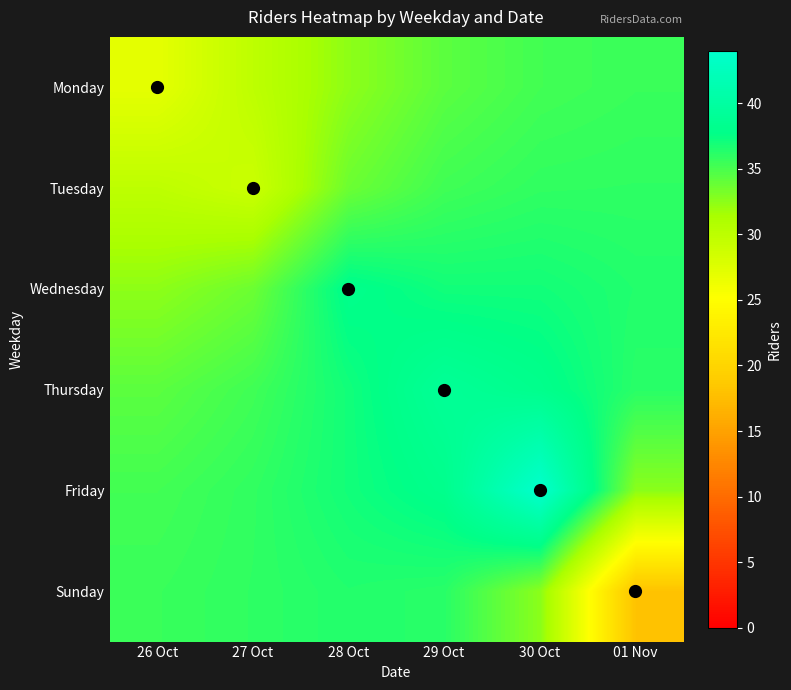

Rank the series by their maximum value, from highest to lowest.

Friday, Thursday, Wednesday, Sunday, Tuesday, Monday